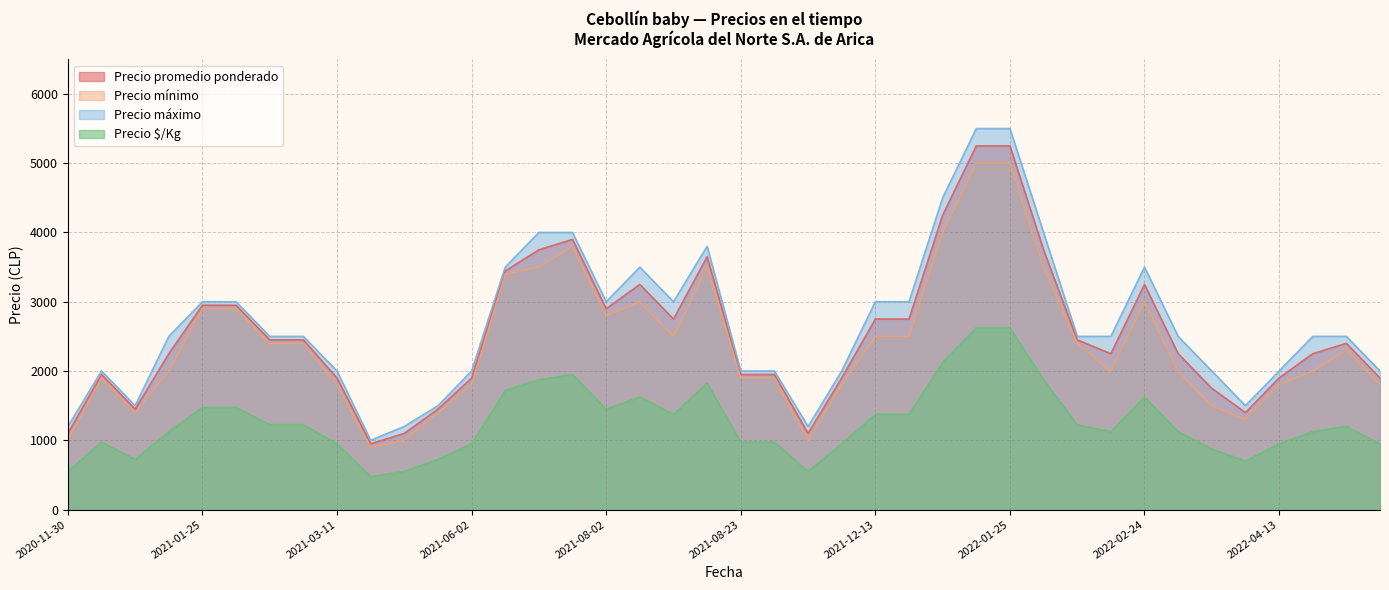

The Precio mínimo series shows 2900 at 2021-01-25. True or false?

True